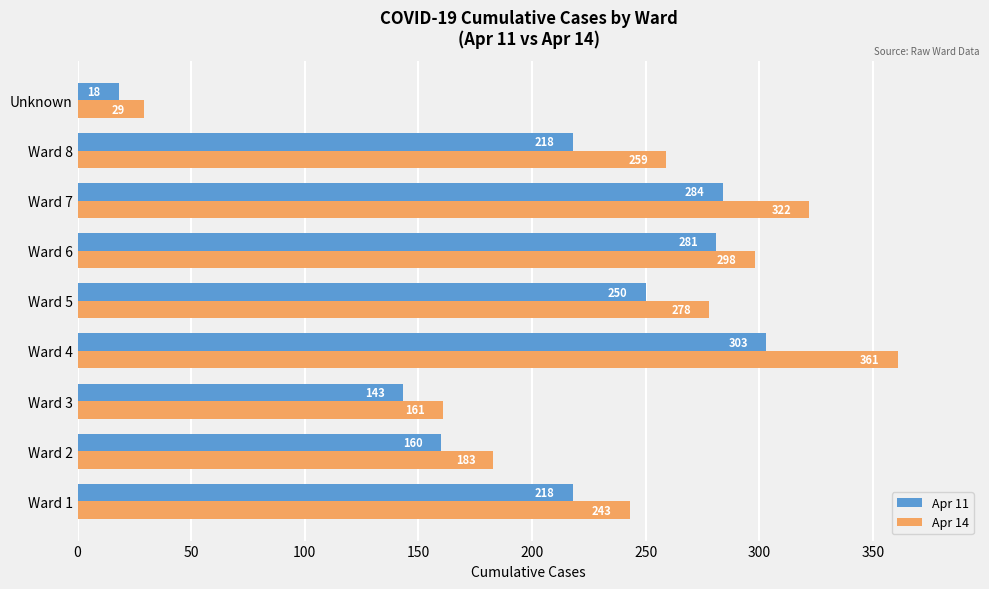

Is it true that Apr 14 equals 243 at Ward 1?

True